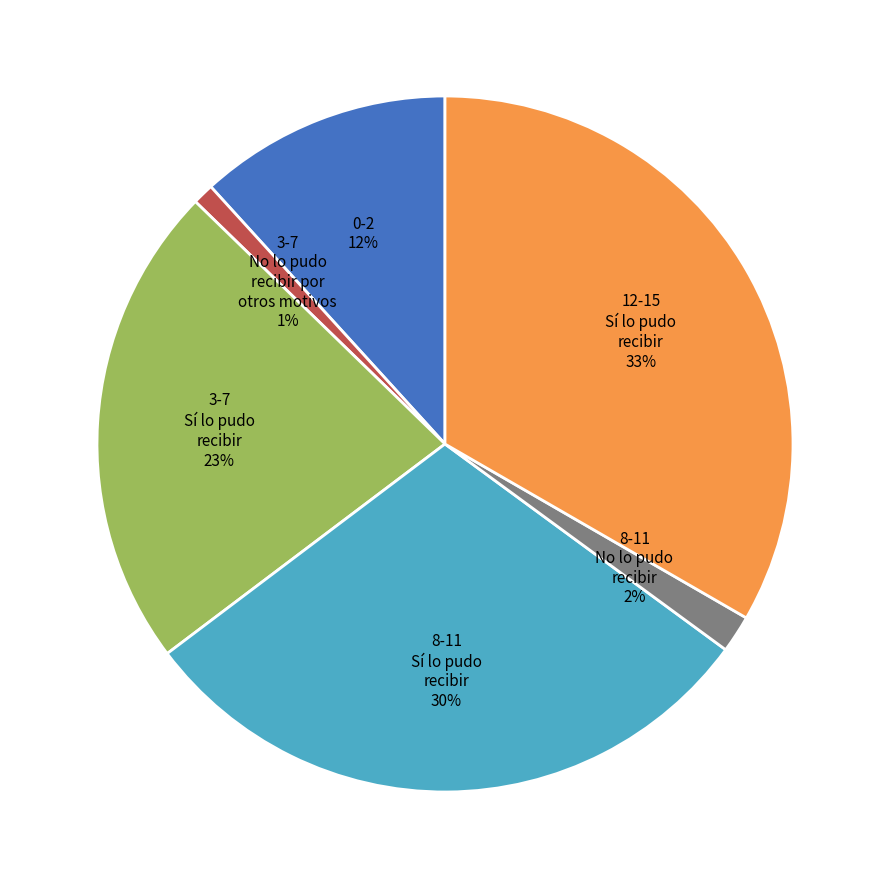

What is the smallest slice in the pie chart?

3-7 No lo pudo recibir por otros motivos